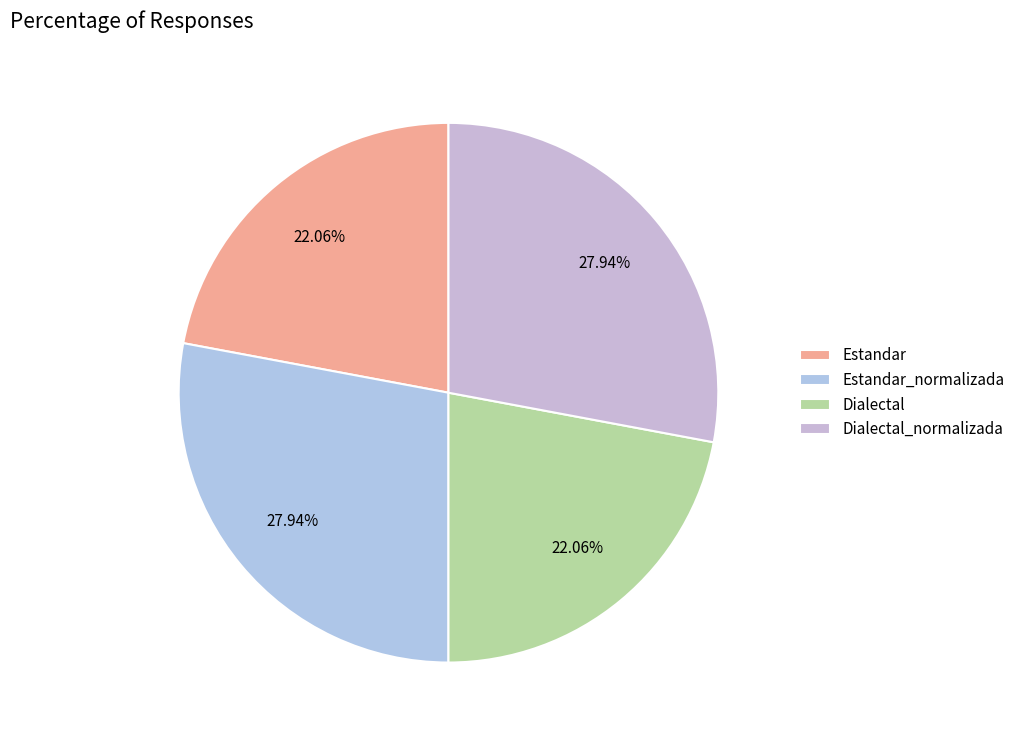

How many segments does this pie chart have?

4